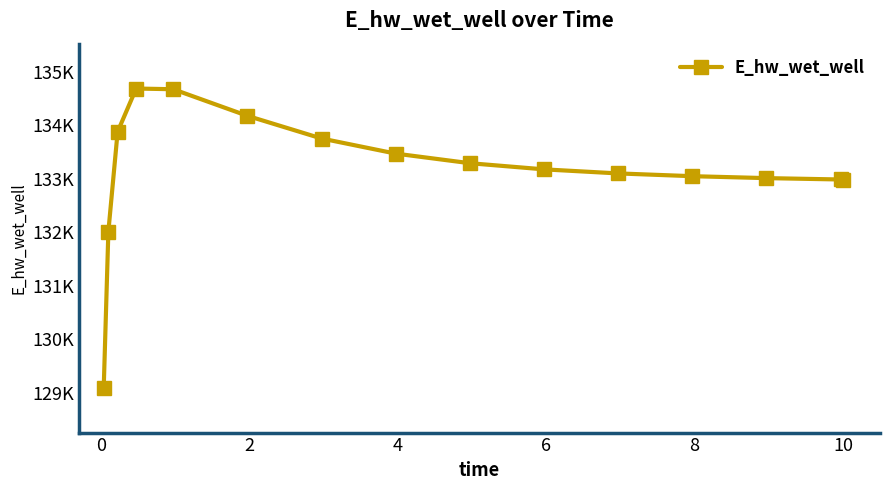

Does the chart have visible grid lines?

No